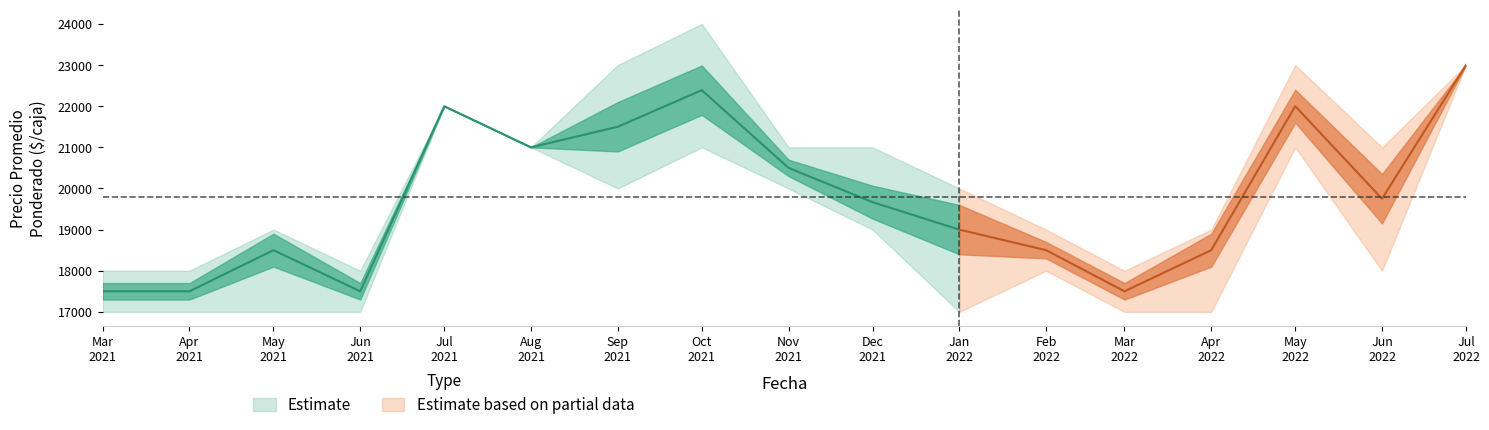

Which label corresponds to the largest value in the chart?

2021-10